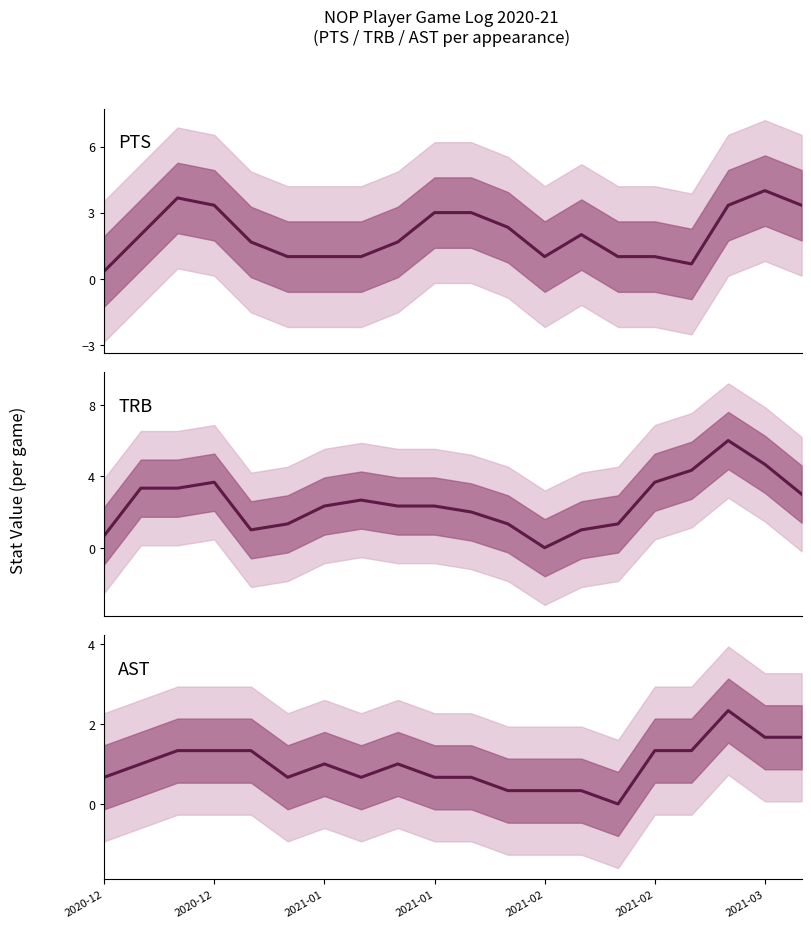

Reading right to left, what are all the values shown in this chart?

PTS: 3.3	4.0	3.3	0.7	1.0	1.0	2.0	1.0	2.3	3.0	3.0	1.7	1.0	1.0	1.0	1.7	3.3	3.7	2.0	0.3
TRB: 3.0	4.7	6.0	4.3	3.7	1.3	1.0	0.0	1.3	2.0	2.3	2.3	2.7	2.3	1.3	1.0	3.7	3.3	3.3	0.7
AST: 1.7	1.7	2.3	1.3	1.3	0.0	0.3	0.3	0.3	0.7	0.7	1.0	0.7	1.0	0.7	1.3	1.3	1.3	1.0	0.7